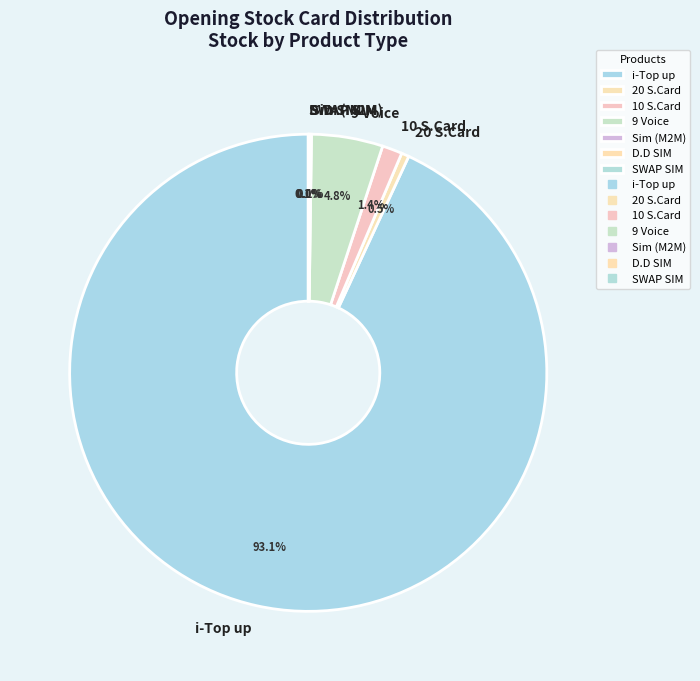

Which category accounts for the majority?

i-Top up